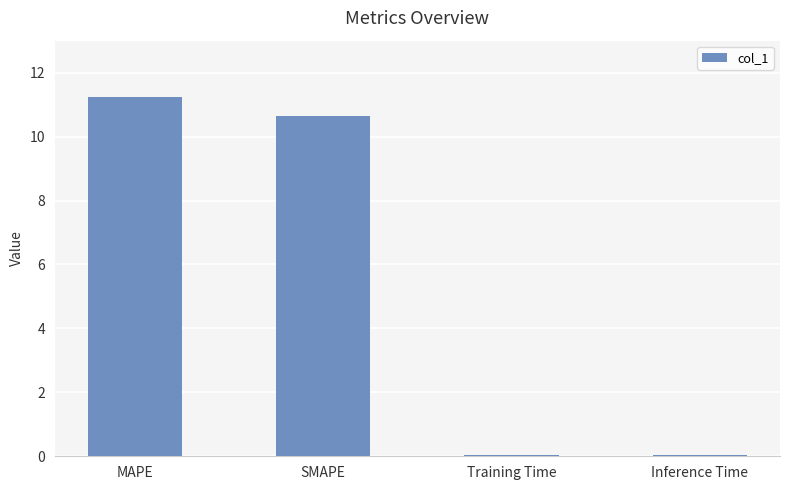

What is the difference between the second highest and second lowest values?

10.6